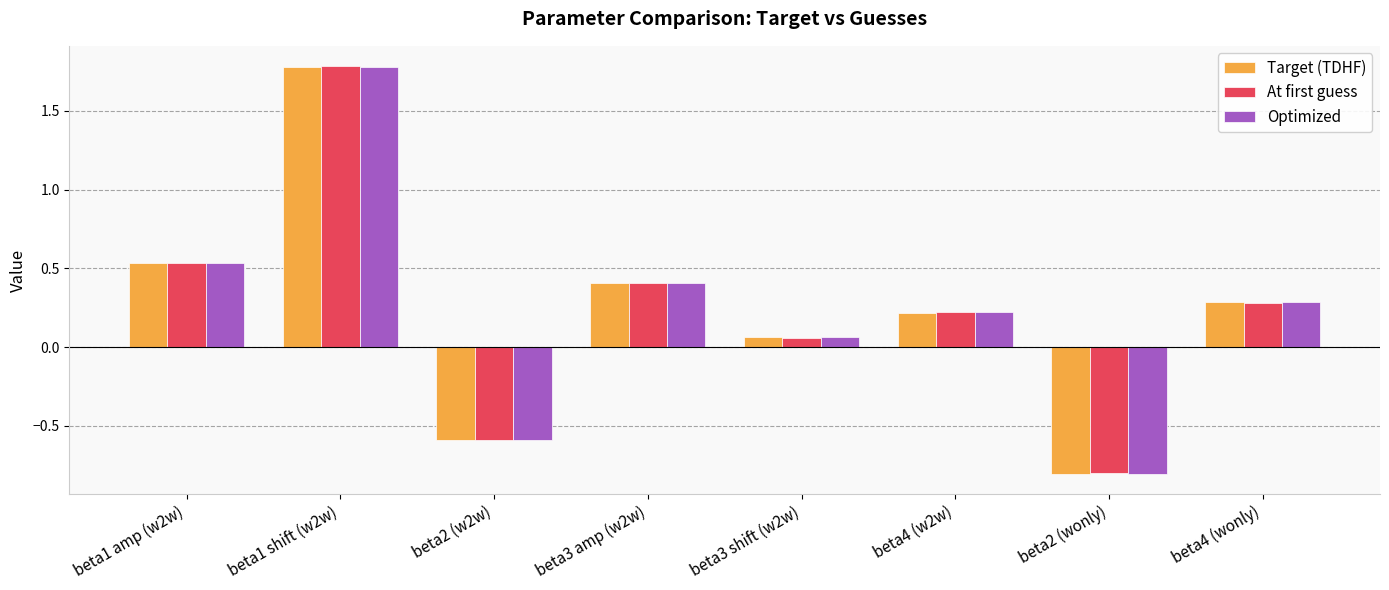

How many bars are there in total?

24